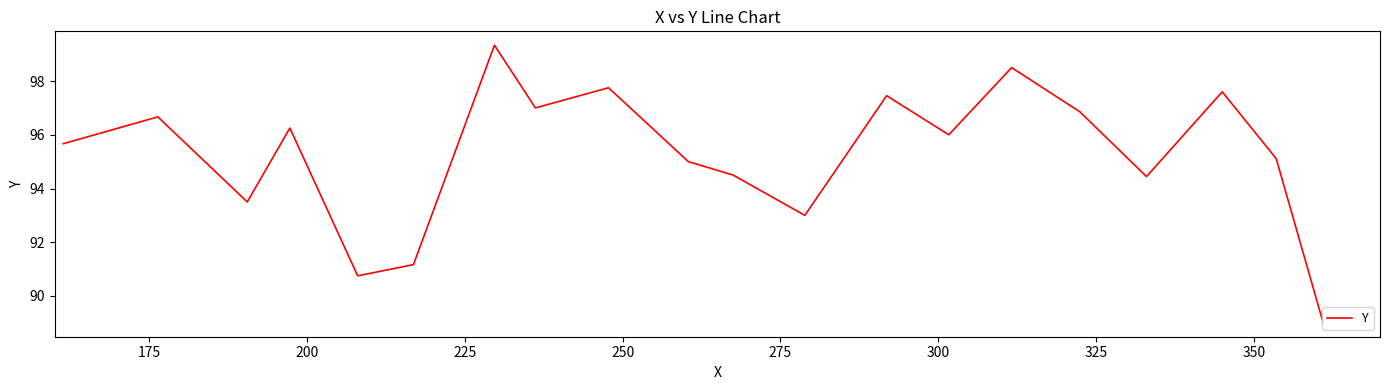

What is the greatest value displayed?

99.3